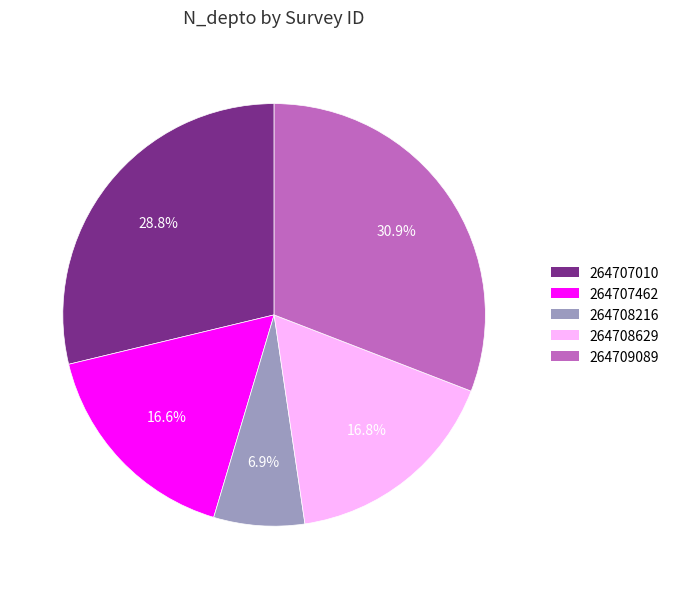

Approximately how many times larger is the value at 264707462 compared to 264708216?

2.4